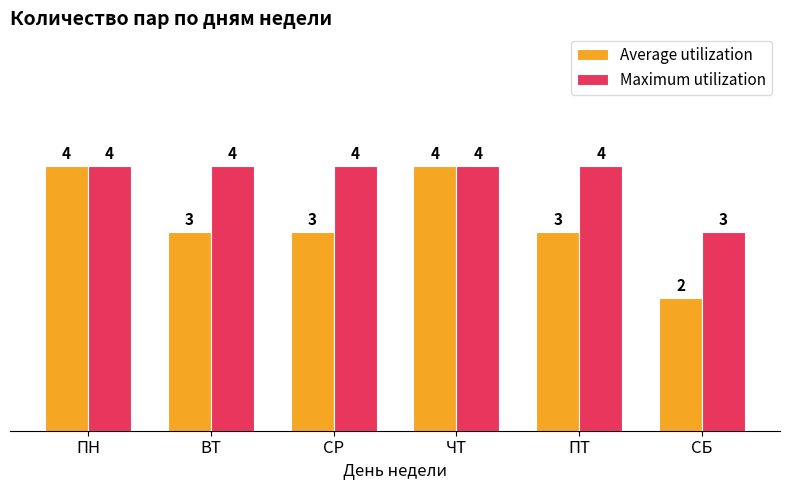

Rank the series by their average value, from highest to lowest.

Maximum utilization, Average utilization